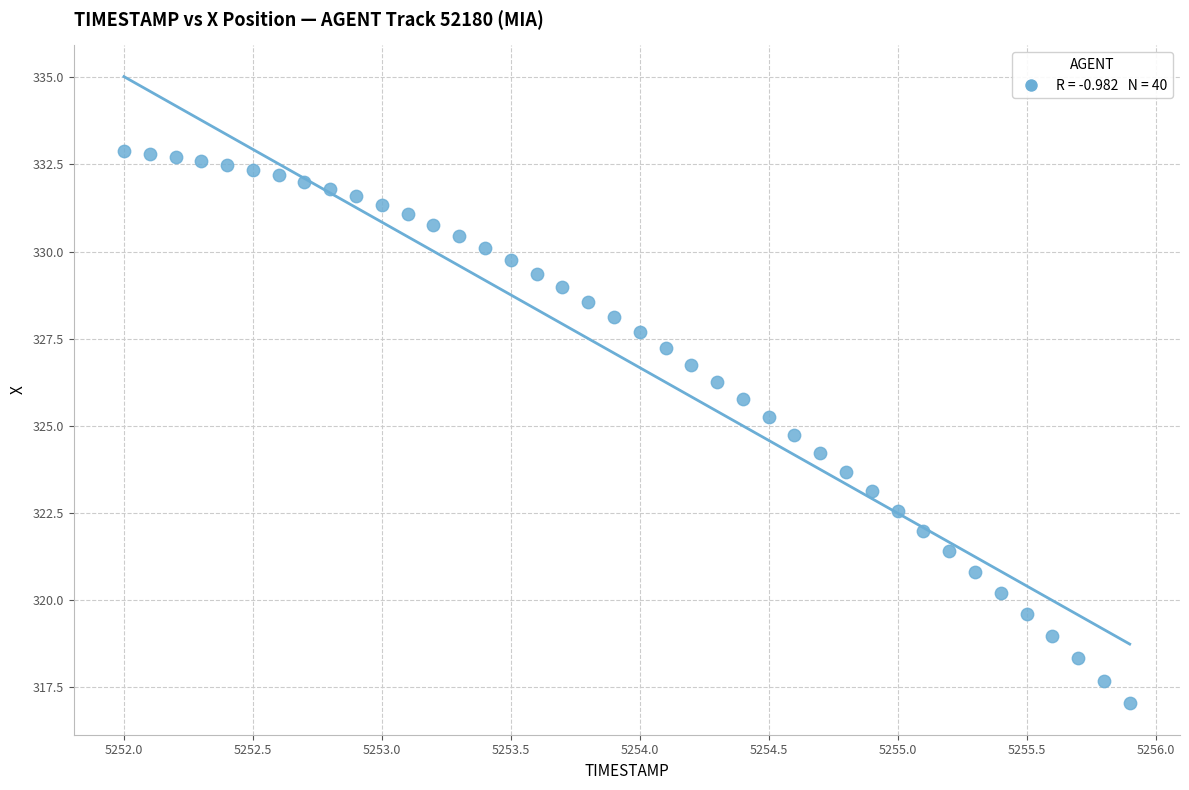

What is the range of Y values (max minus min)?

15.9